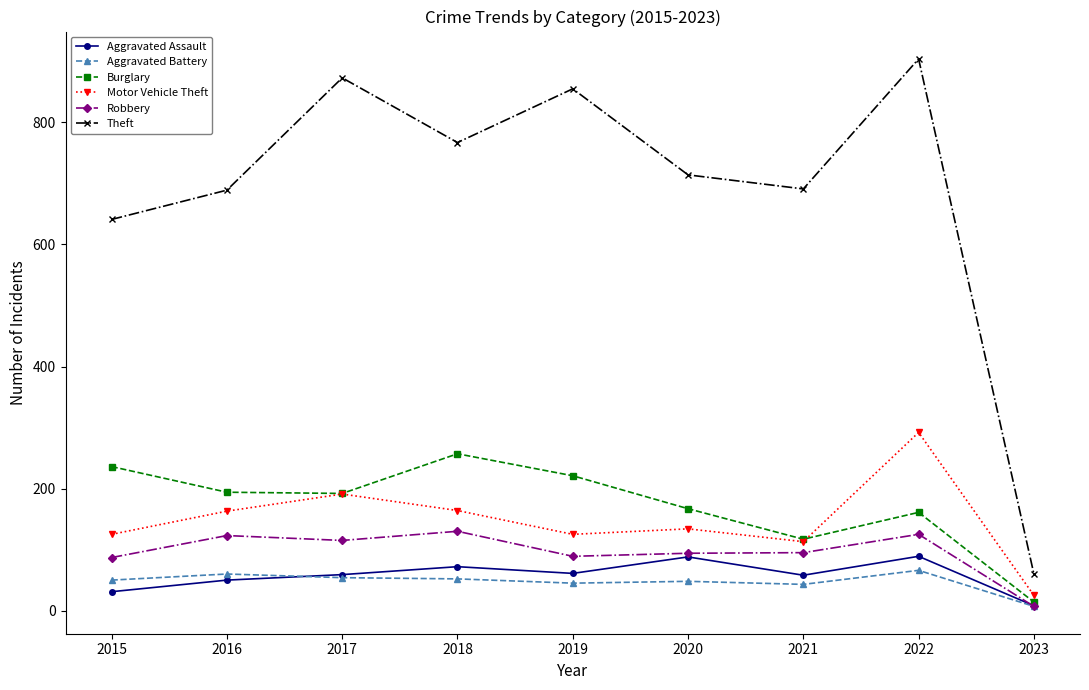

What are all the series names shown in the legend?

Aggravated Assault, Aggravated Battery, Burglary, Motor Vehicle Theft, Robbery, Theft